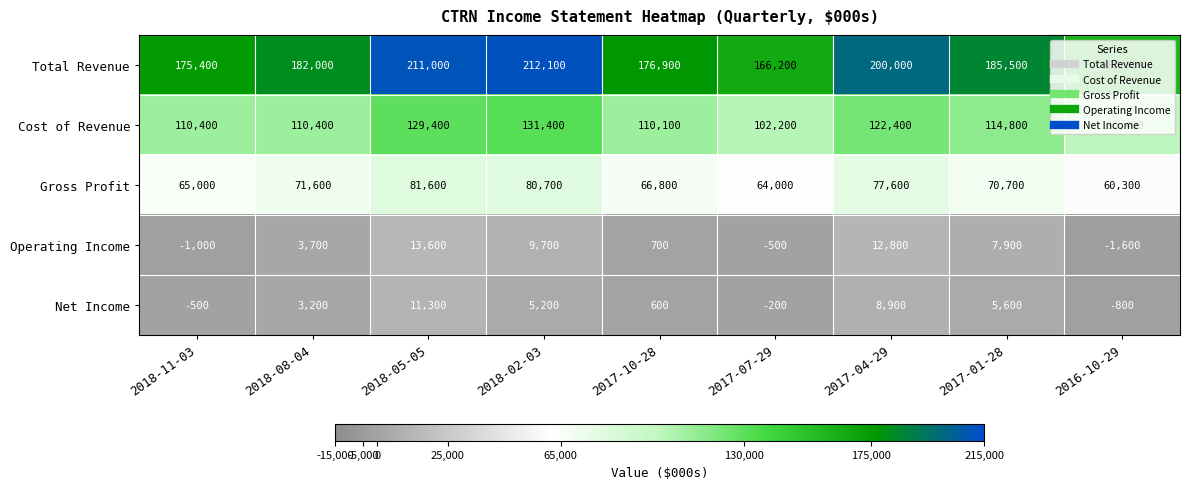

At how many categories does at least one series exceed 3955?

9